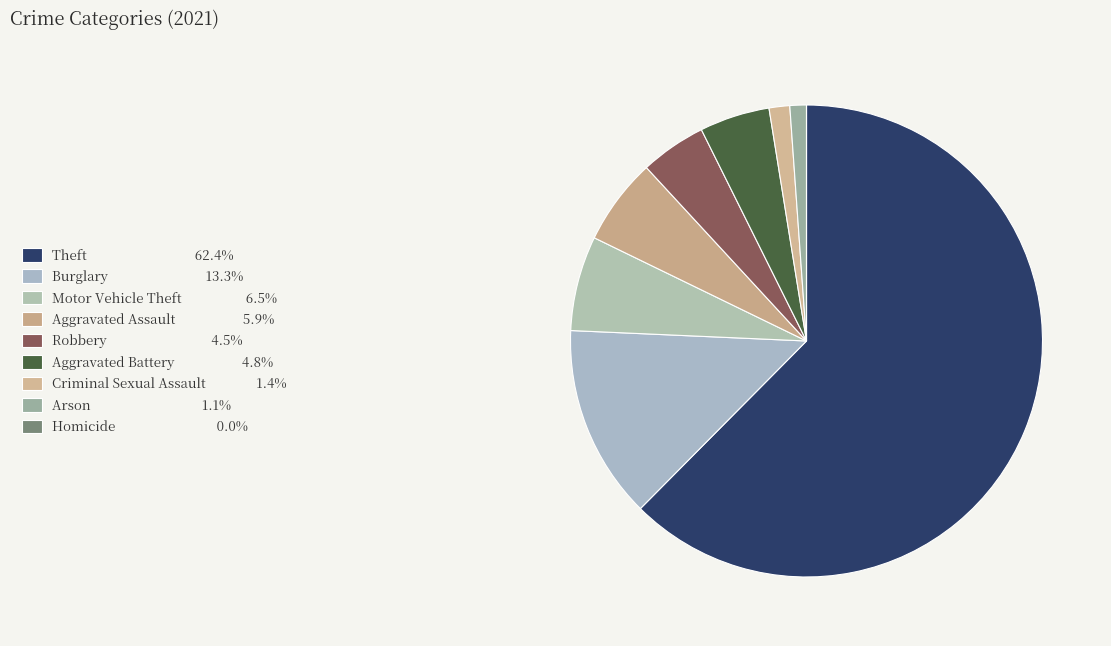

To the nearest percent, what is the combined percentage of Burglary and Homicide?

13%